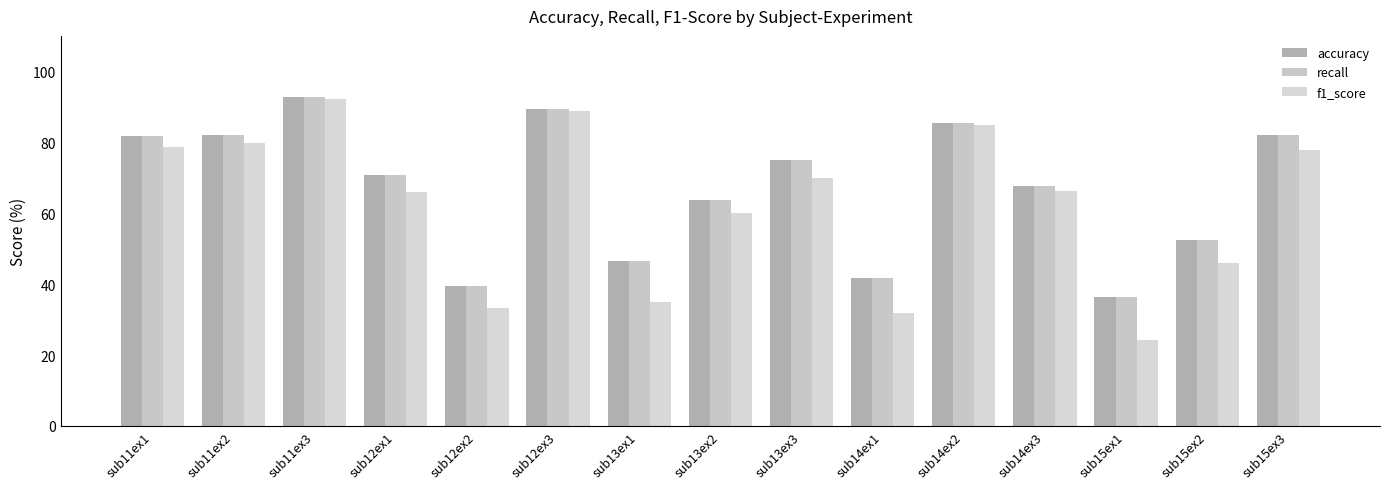

List the labels in order of recall value, largest first.

sub11ex3, sub12ex3, sub14ex2, sub11ex2, sub15ex3, sub11ex1, sub13ex3, sub12ex1, sub14ex3, sub13ex2, sub15ex2, sub13ex1, sub14ex1, sub12ex2, sub15ex1